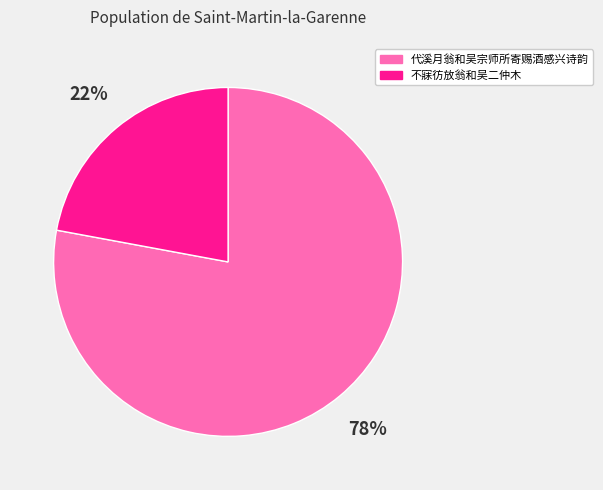

Which slice is the smallest?

不寐彷放翁和吴二仲木